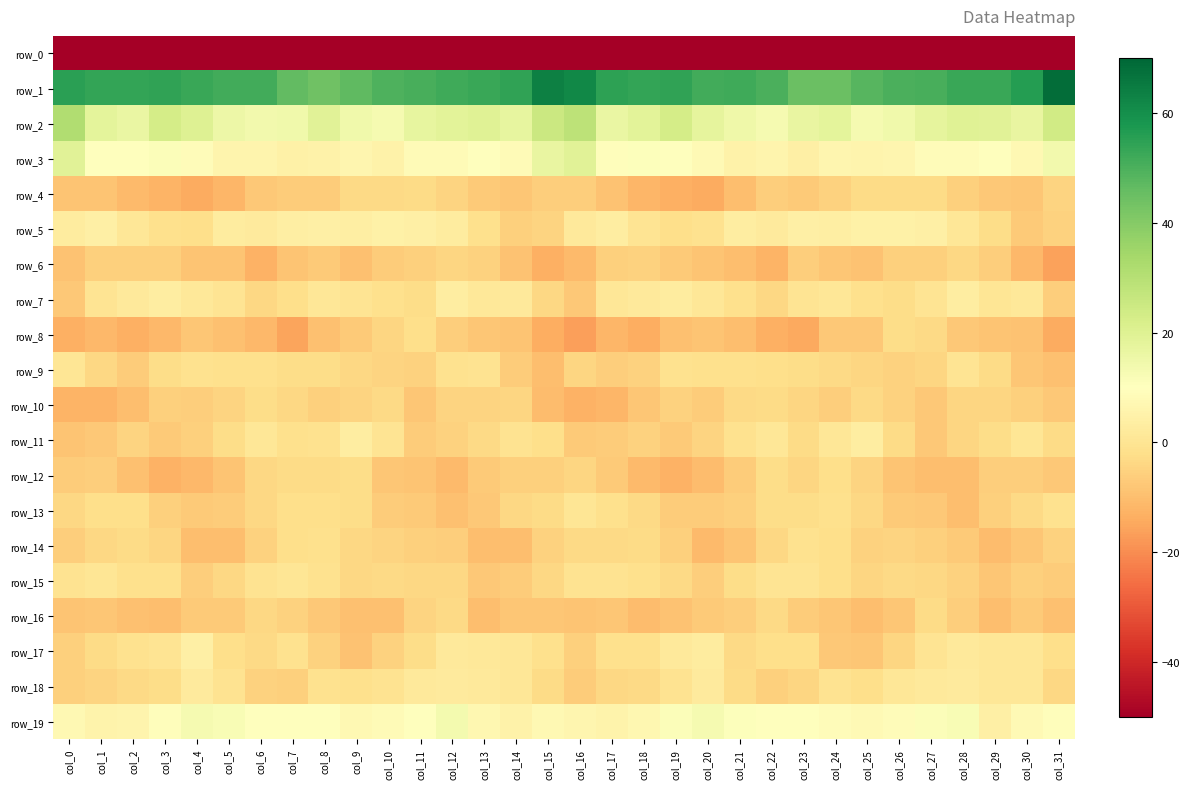

Which label corresponds to the smallest value in the chart?

col_0